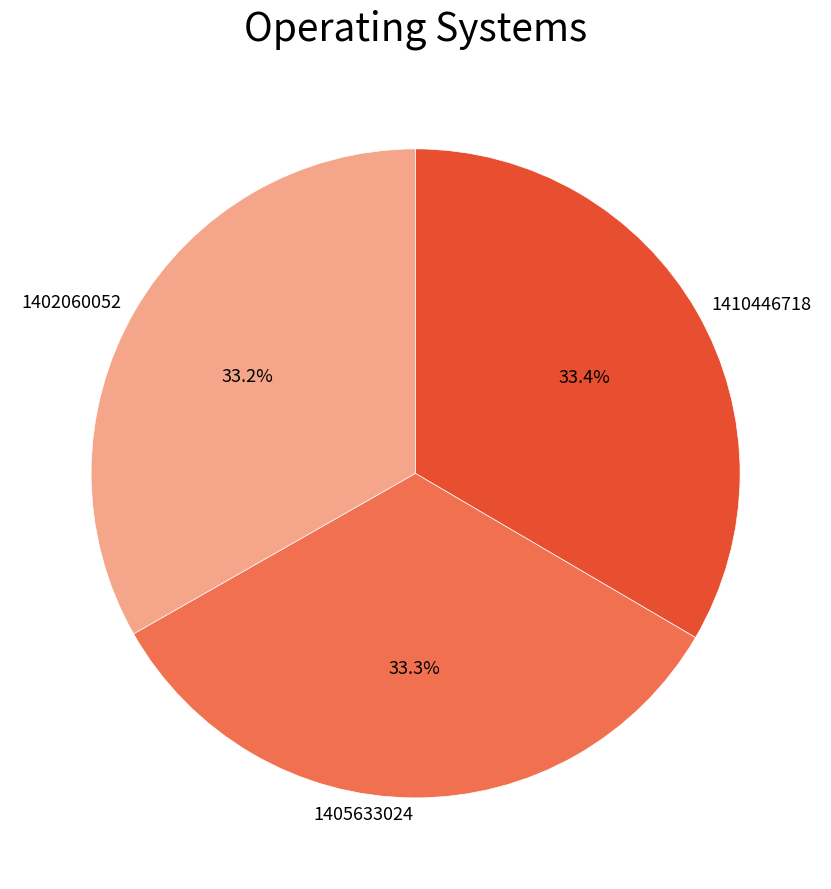

What is the ratio of the value at 1410446718 to the value at 1402060052?

1.0